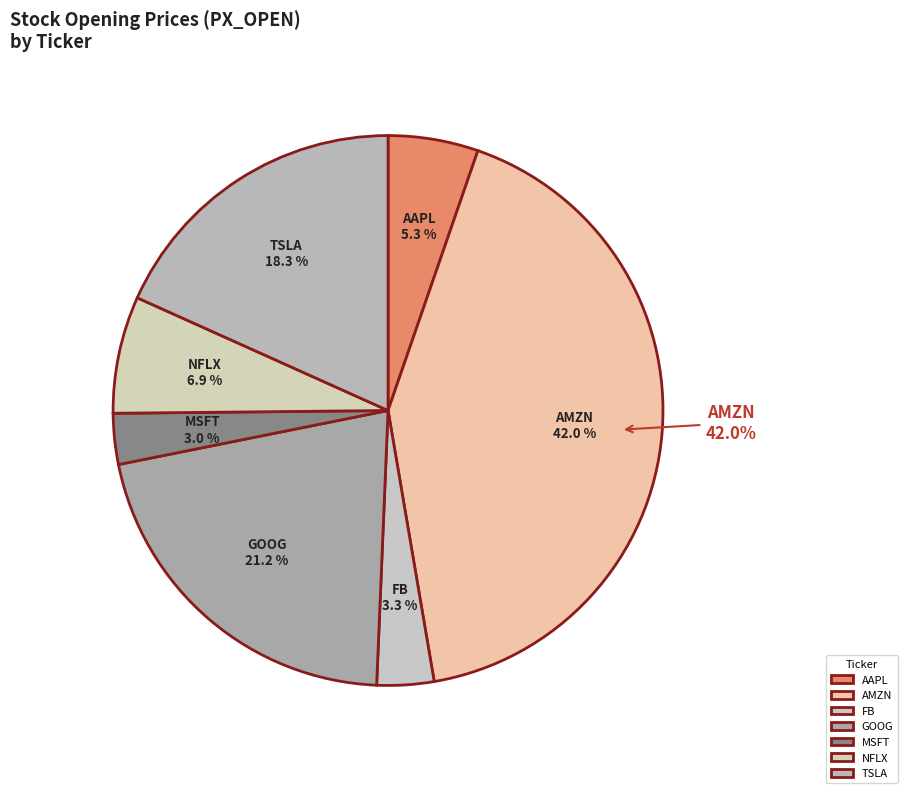

Does any single category account for the majority?

No